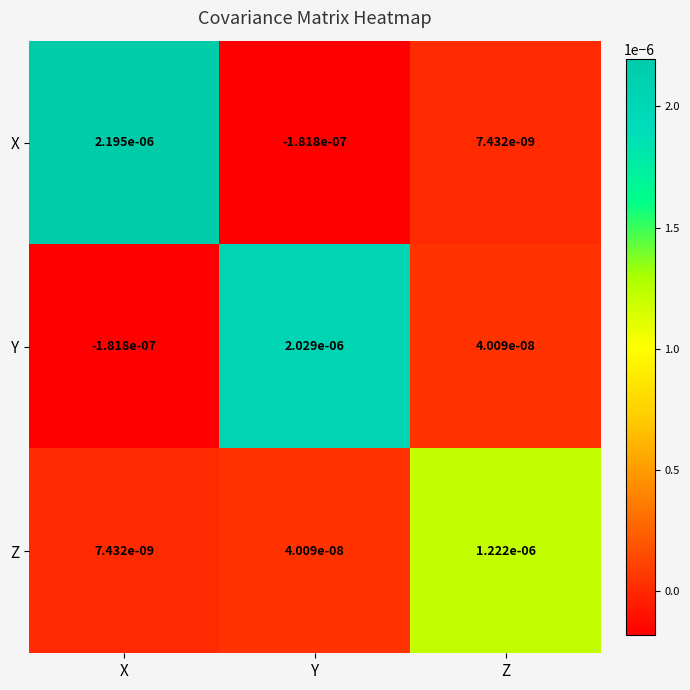

List the labels in order of Z value, largest first.

Z, Y, X